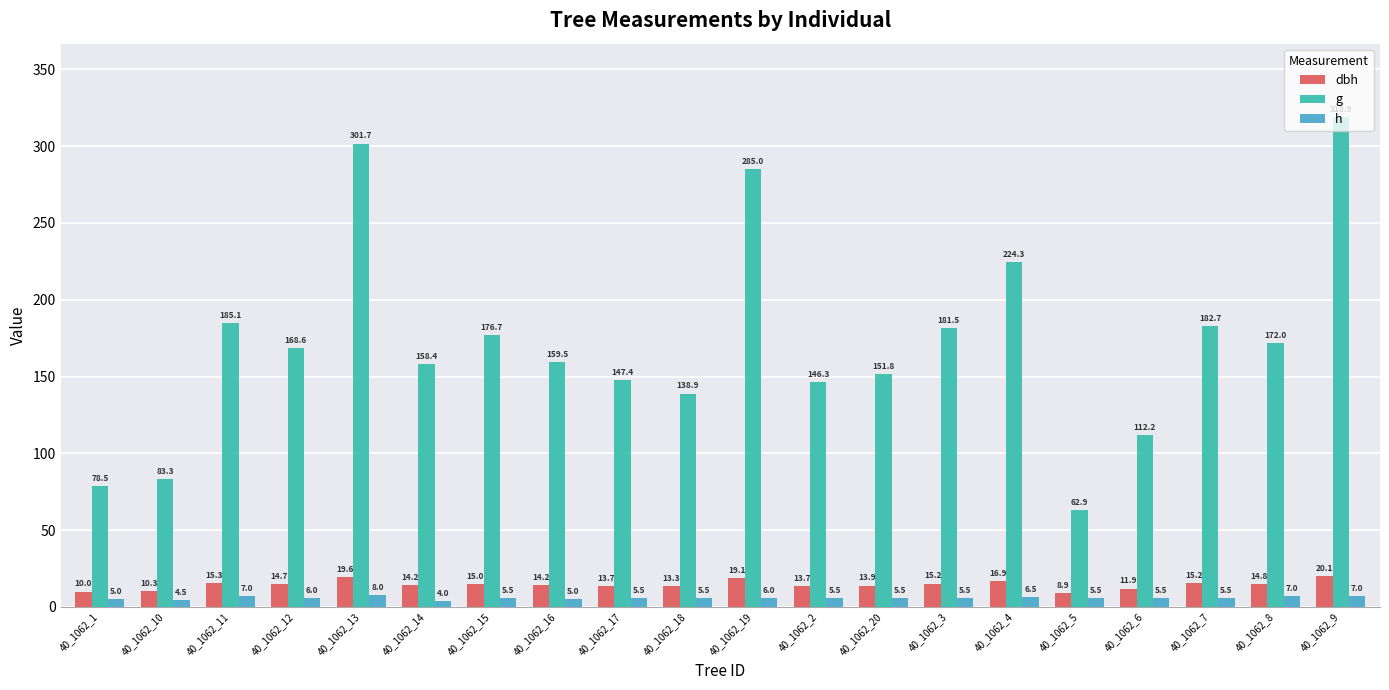

What are all the series names shown in the legend?

dbh, g, h